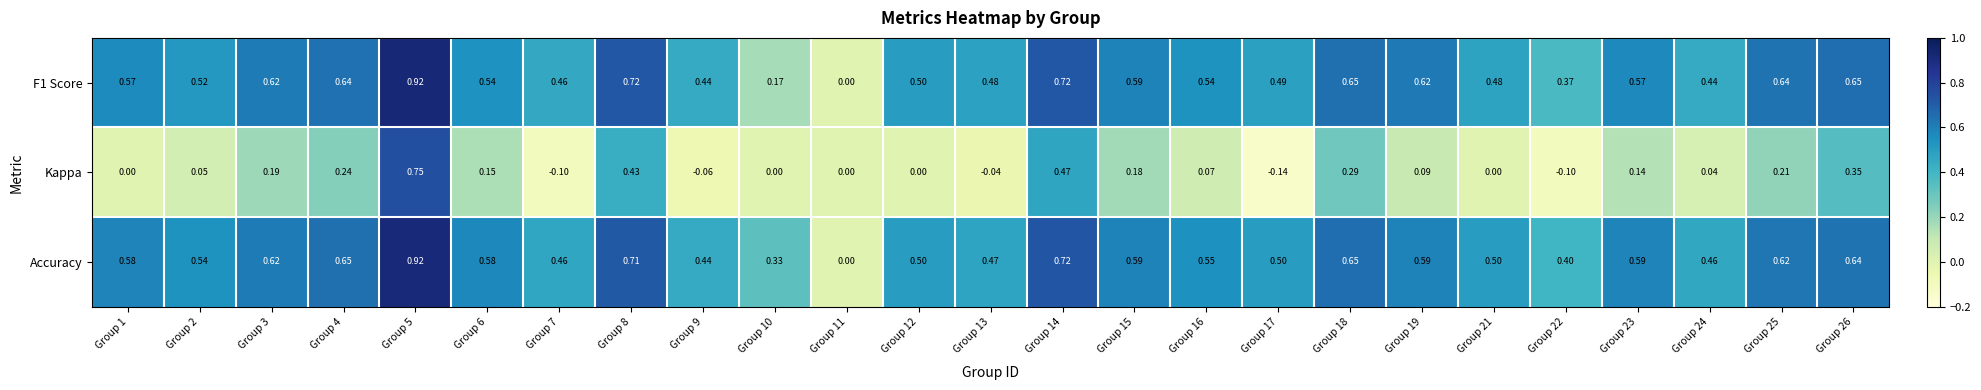

How many data points in Accuracy are above 0?

24